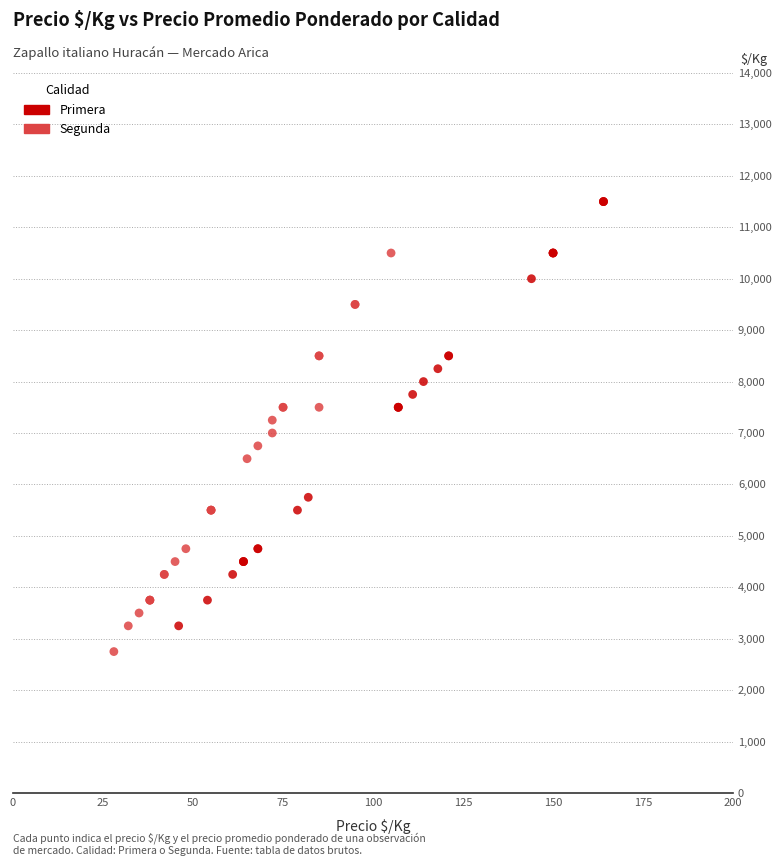

What are all the series names shown in the legend?

Primera, Segunda